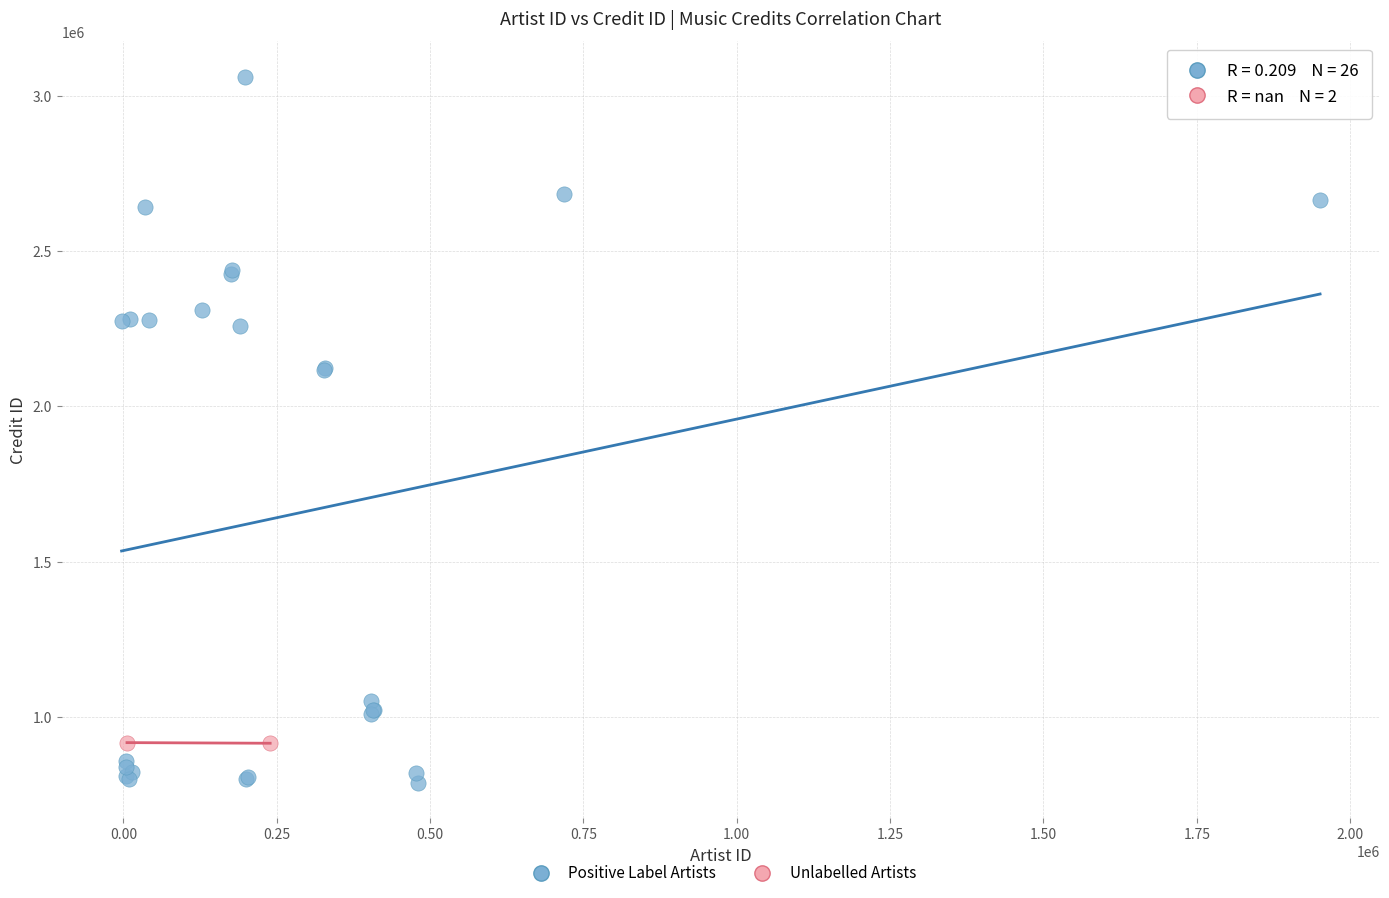

What are all the series names shown in the legend?

Positive Label Artists, Unlabelled Artists